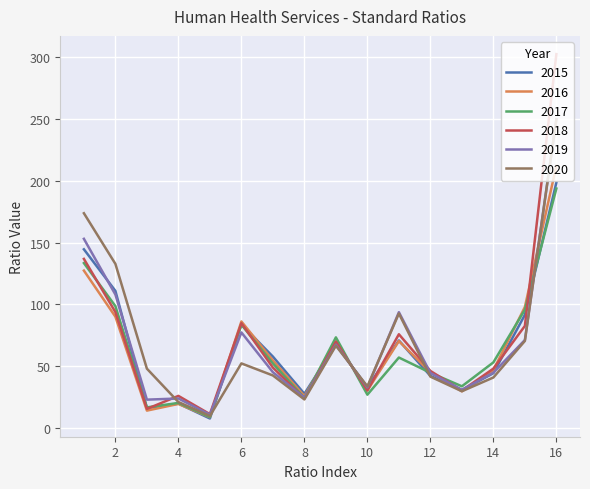

Which series has the largest range (max minus min)?

2018